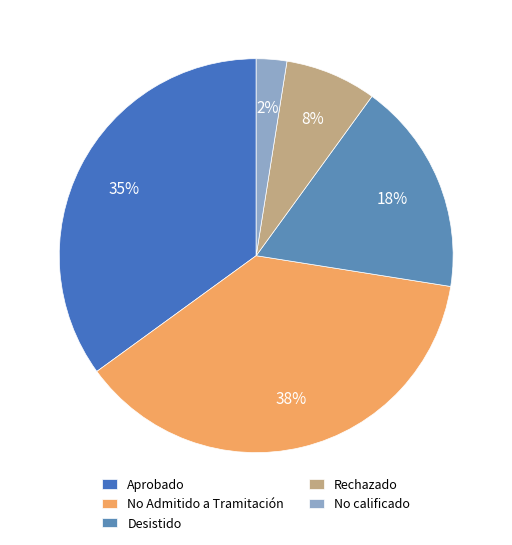

Count the number of slices in the pie.

5